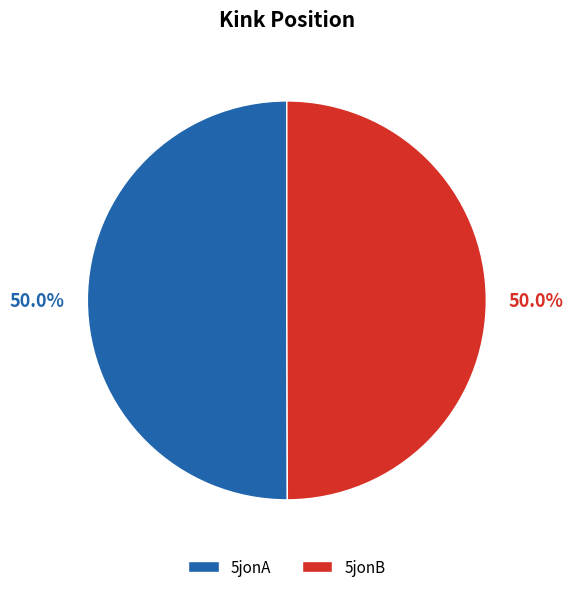

What is the ratio of the value at 5jonA to the value at 5jonB?

1.0